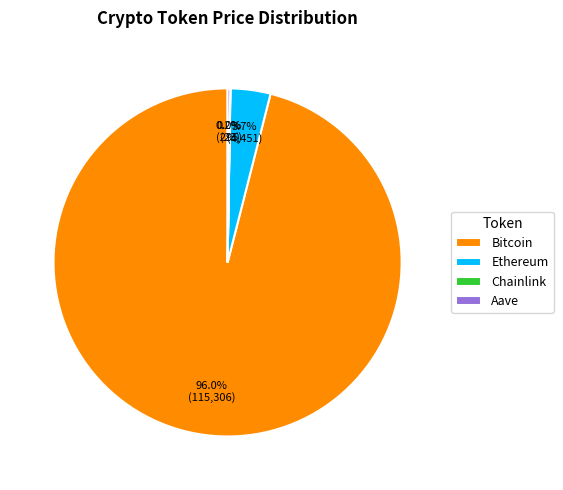

Which has a higher value, Bitcoin or Ethereum?

Bitcoin